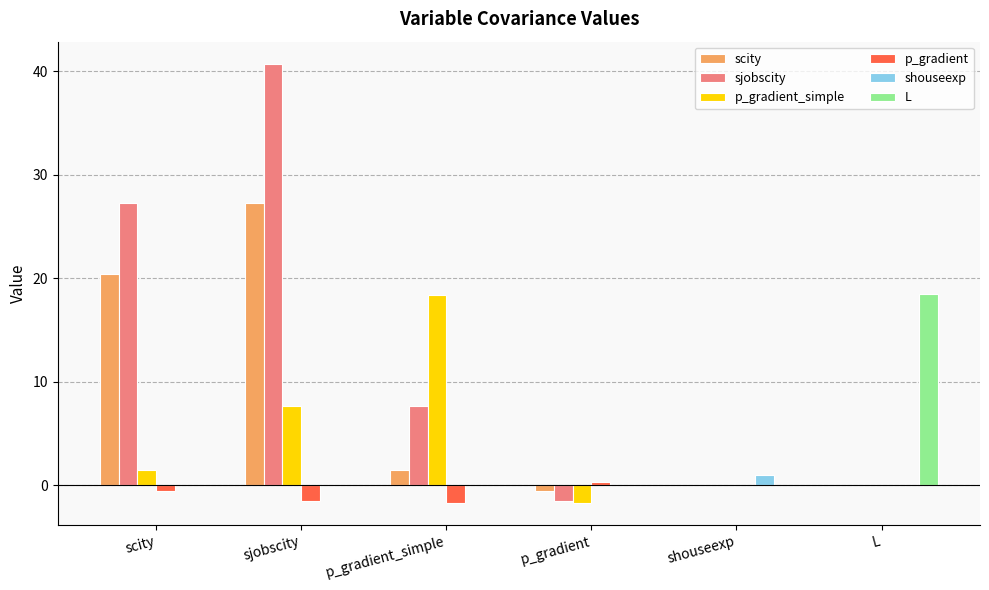

At which category is the sum across all series the highest?

sjobscity